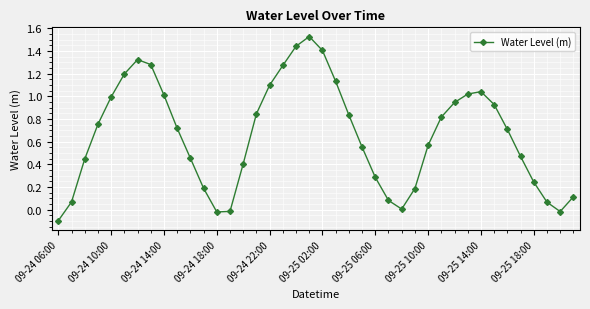

How many interior local peaks (higher than both neighbors) does the data have?

3